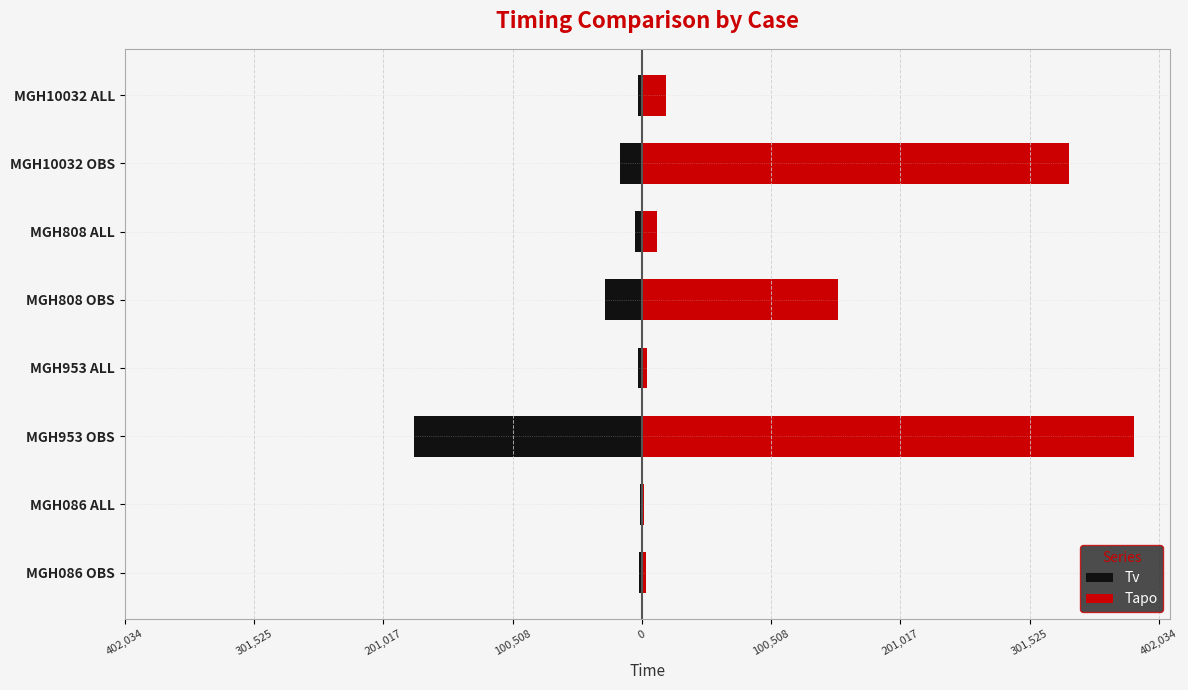

Is it true that Tapo equals 24145.4 at MGH10032 ALL?

False